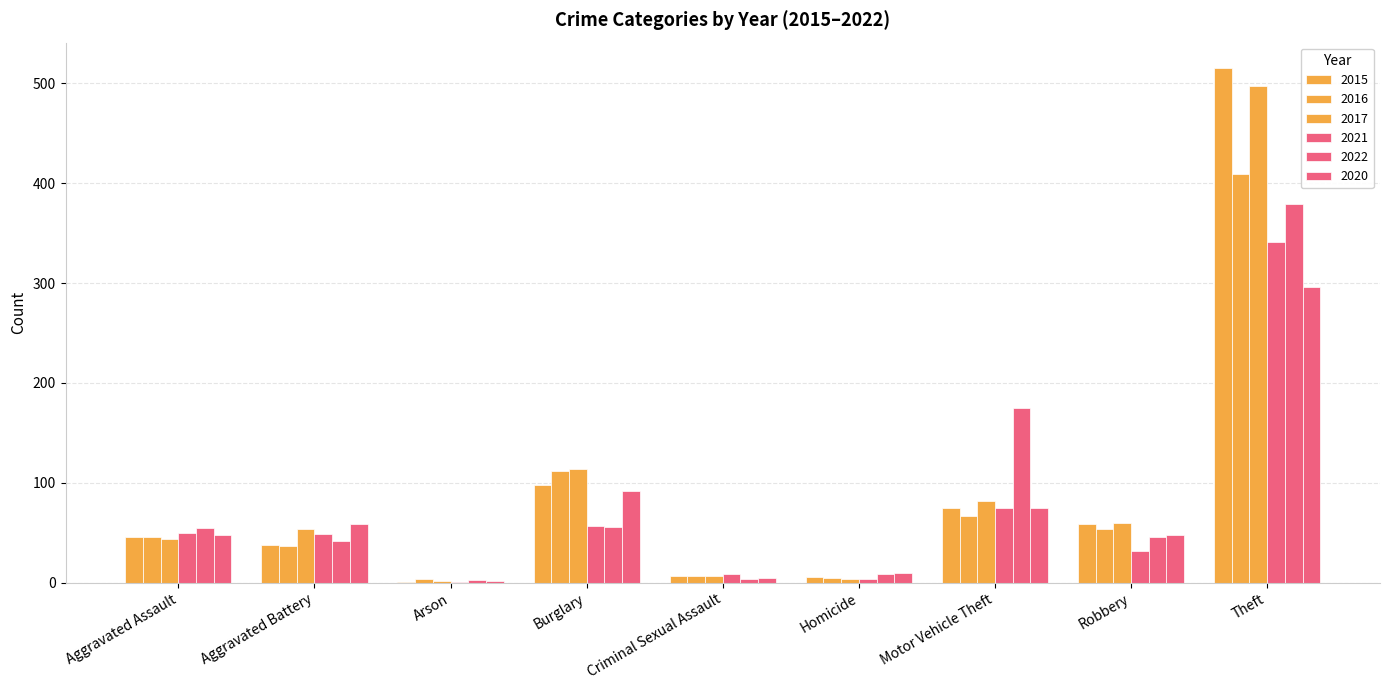

What is the difference between the second highest and minimum values in the 2021 series?

74